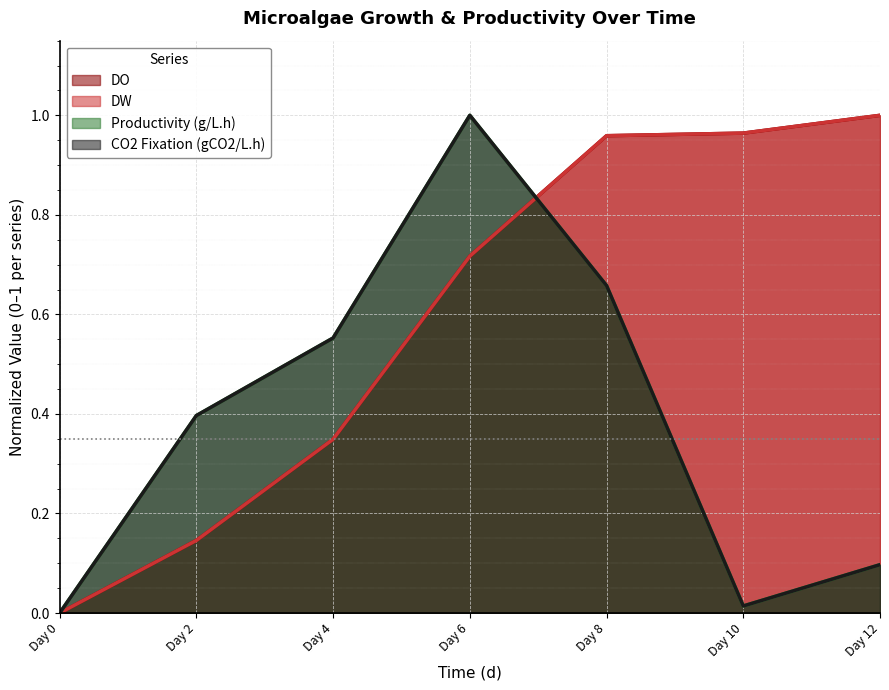

What is the average value of the CO2 Fixation (gCO2/L.h) series?

0.4